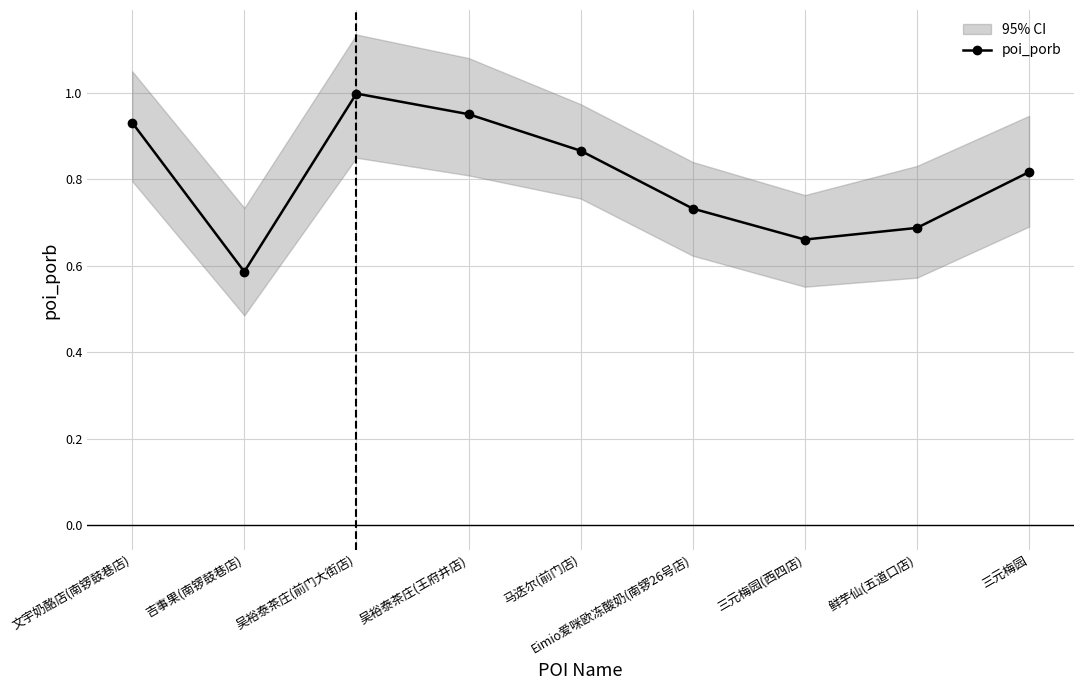

The value at 吴裕泰茶庄(前门大街店) is 0.3. True or false?

False